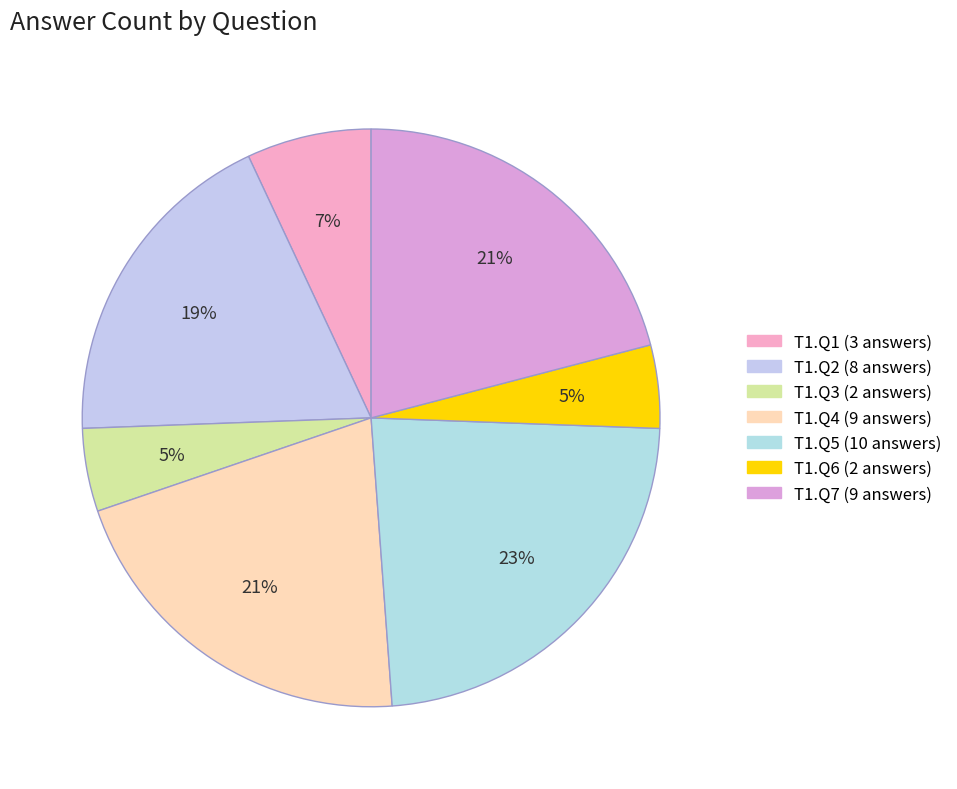

To the nearest percent, what is the average slice percentage?

14%